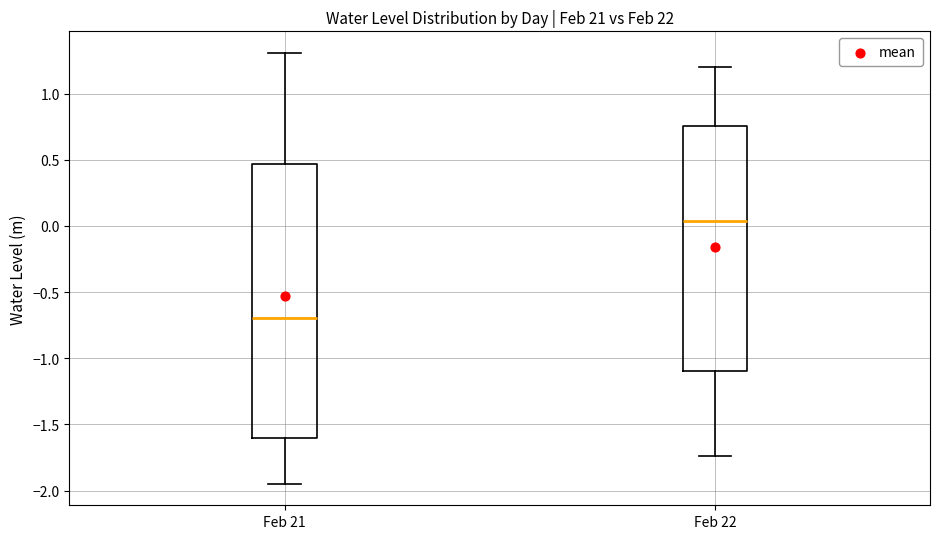

Which box has the highest median line?

Feb 22